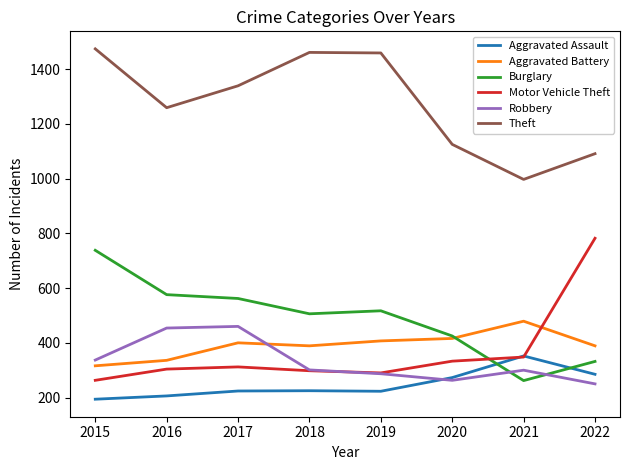

The Motor Vehicle Theft series shows 333 at 2020. True or false?

True